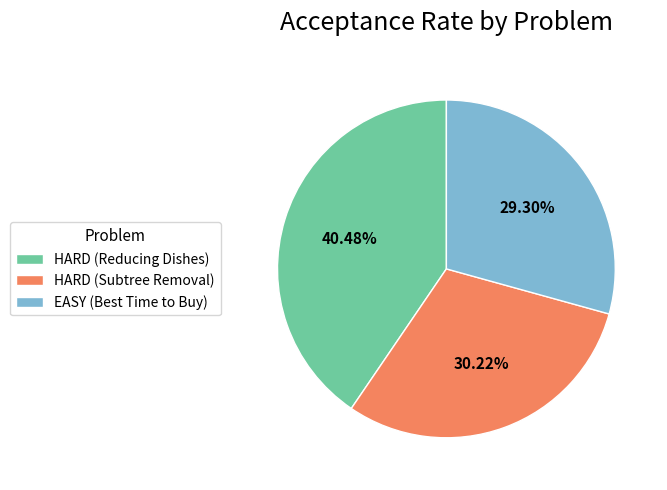

True or false: HARD (Subtree Removal) accounts for 30% of the total.

True